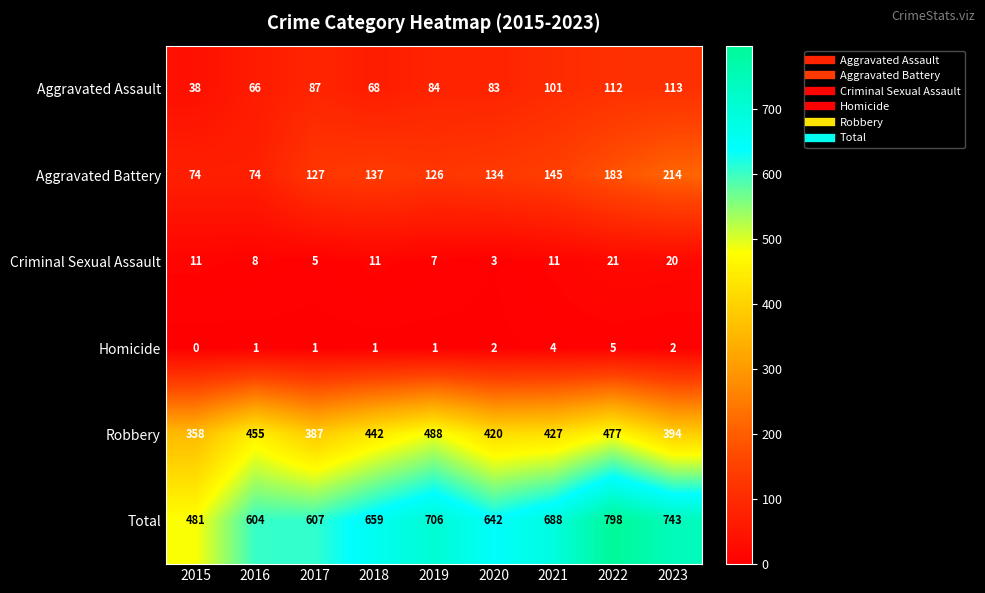

True or false: Homicide has a value of 1 at 2018.

True